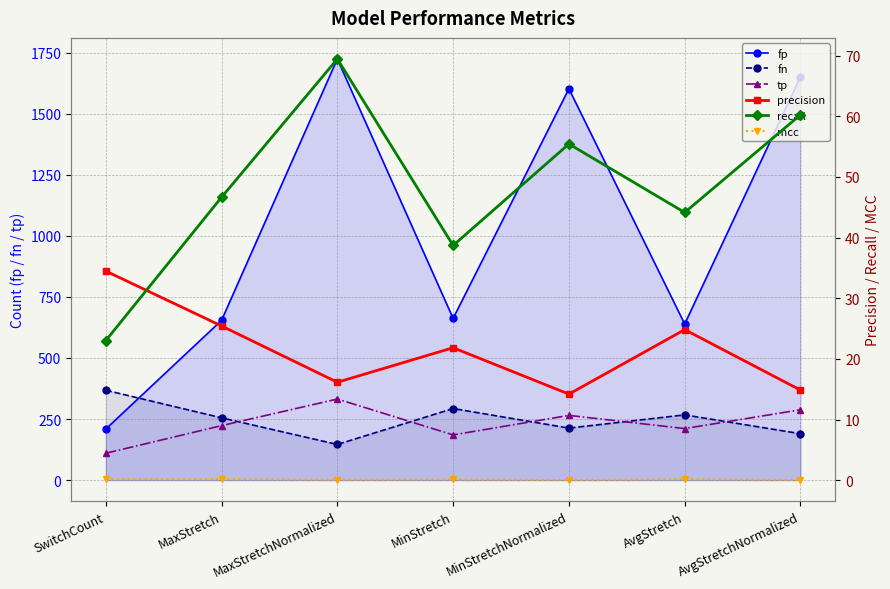

Does the chart display data point markers on the line(s)?

Yes